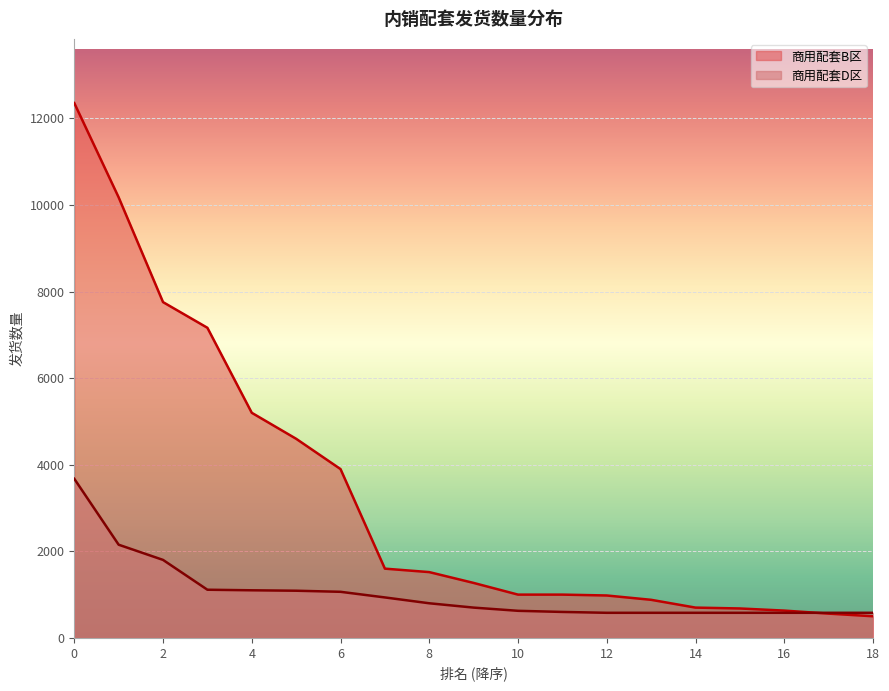

At which label is the value closest to 6427?

3